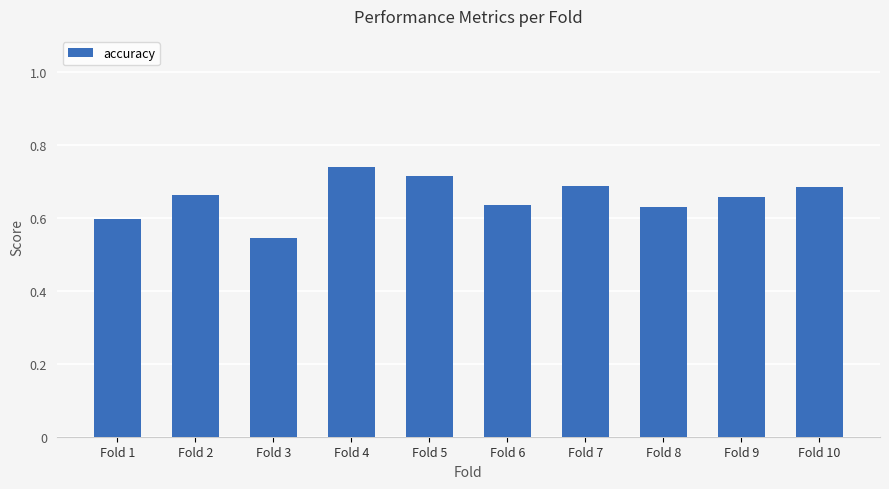

Between Fold 9 and Fold 8, which is larger?

Fold 9